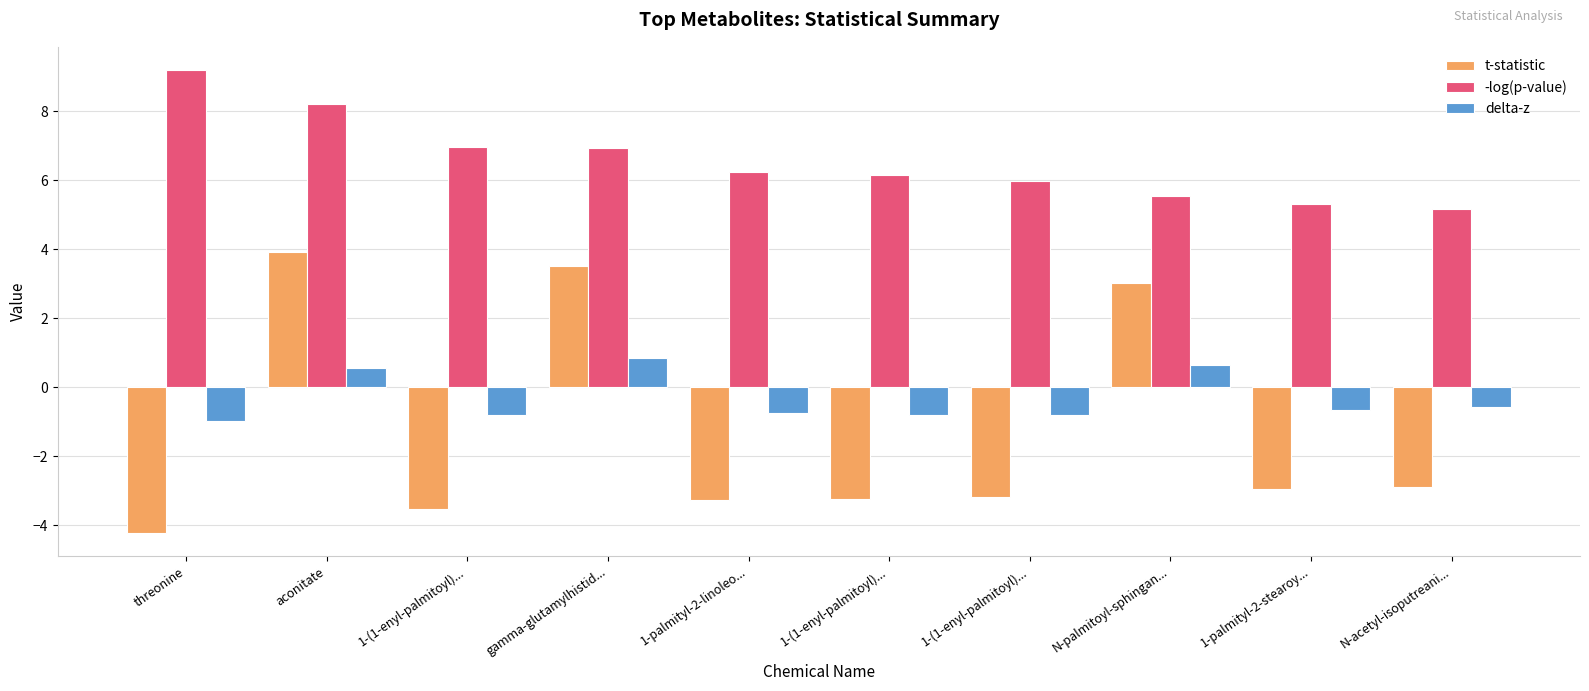

What is the difference between the delta-z values at N-palmitoyl-sphingan... and gamma-glutamylhistid...?

0.2